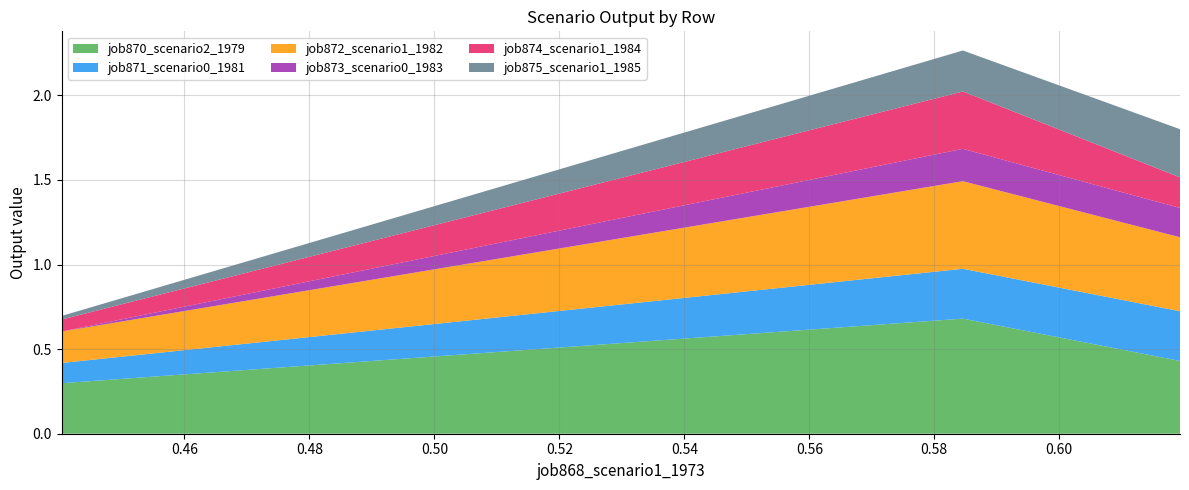

Reading left to right, transcribe all the data shown in this chart.

job870_scenario2_1979: in27=0.3	B14=0.7	B11=0.4
job871_scenario0_1981: in27=0.1	B14=0.3	B11=0.3
job872_scenario1_1982: in27=0.2	B14=0.5	B11=0.4
job873_scenario0_1983: in27=0.0	B14=0.2	B11=0.2
job874_scenario1_1984: in27=0.1	B14=0.3	B11=0.2
job875_scenario1_1985: in27=0.0	B14=0.2	B11=0.3